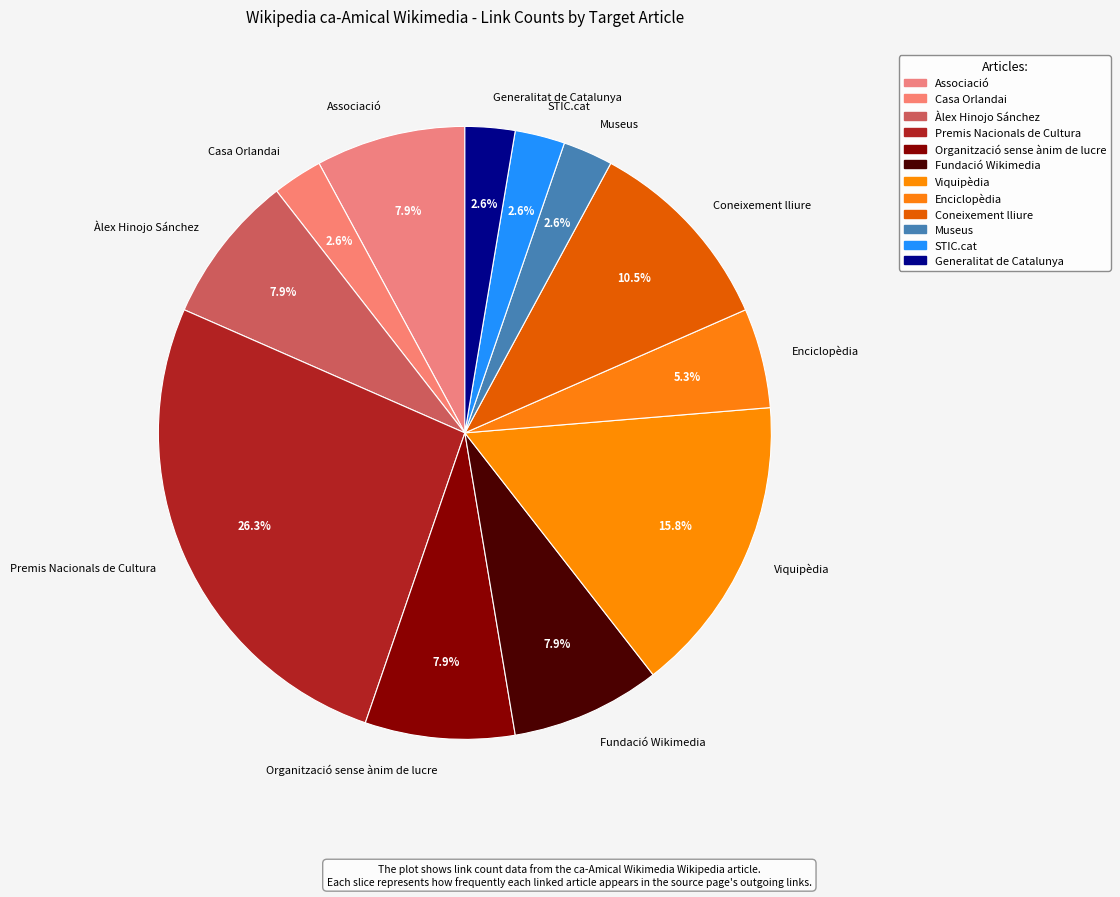

Is there a majority slice in this chart?

No